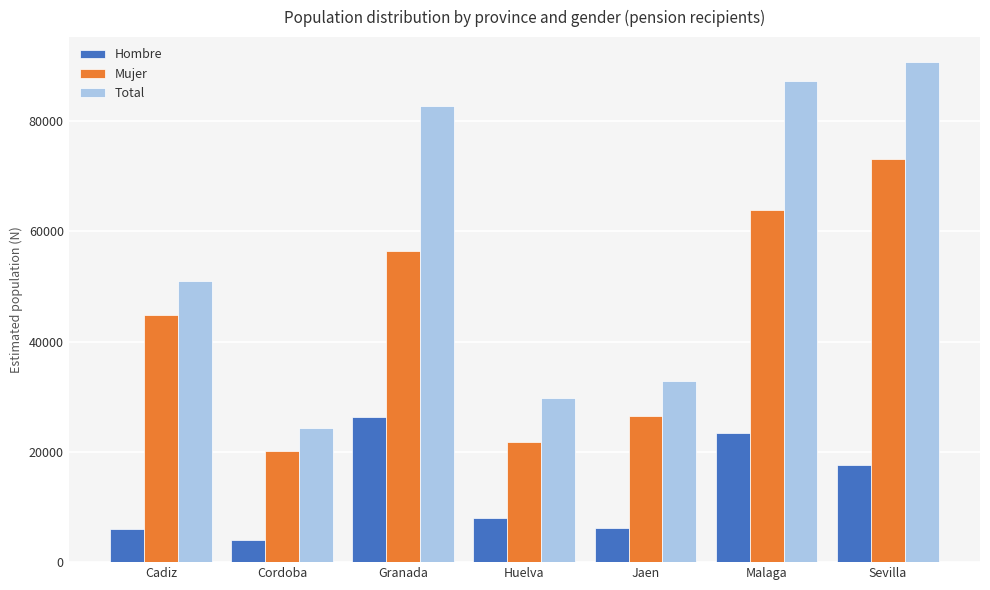

What is the spread (max minus min) of values at Granada?

56501